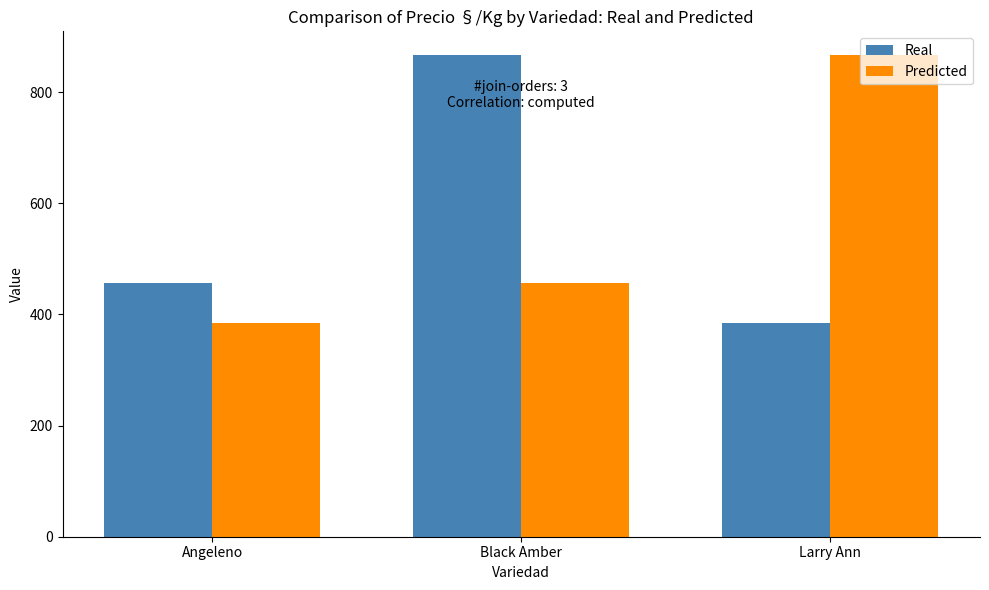

Between Angeleno and Black Amber, which series saw the biggest shift?

Real